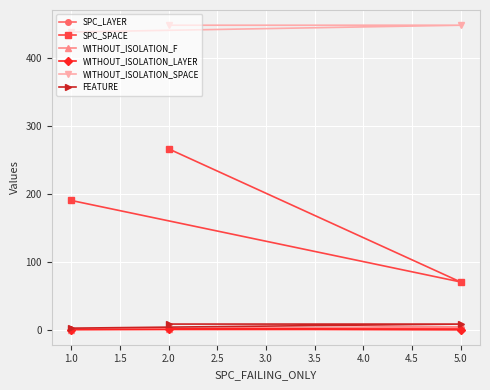

What is the spread (max minus min) of values at 2.0?

447